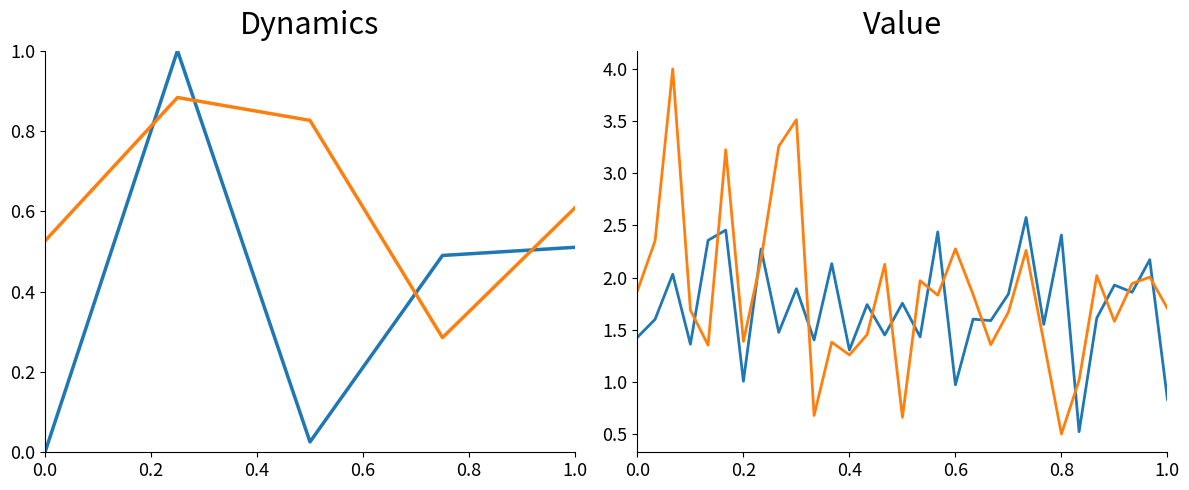

How many intersections are there between row_1 and row_0?

16